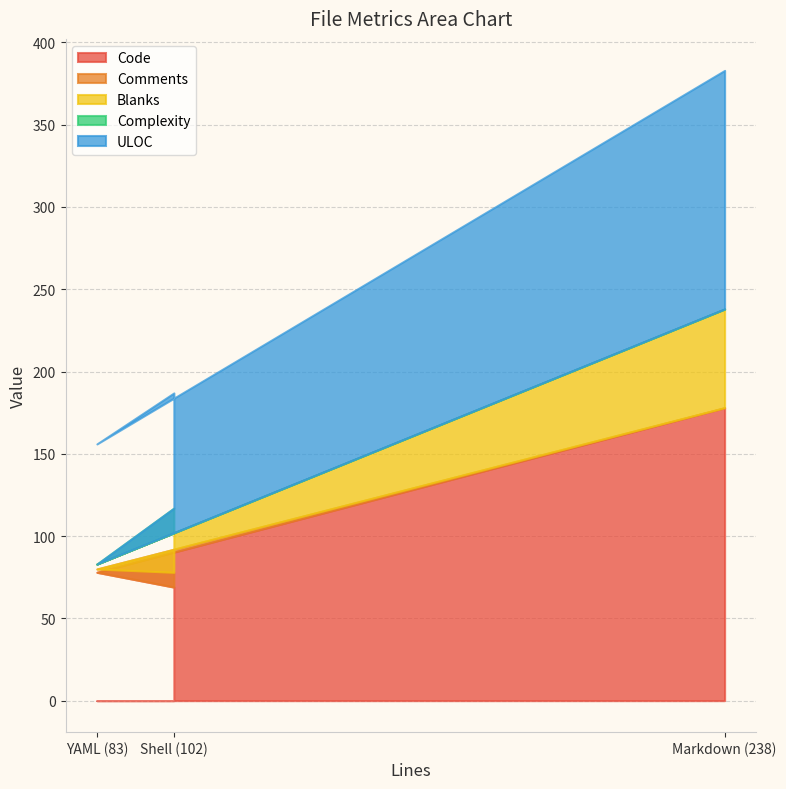

At which category is the sum across all series the highest?

Markdown (238)